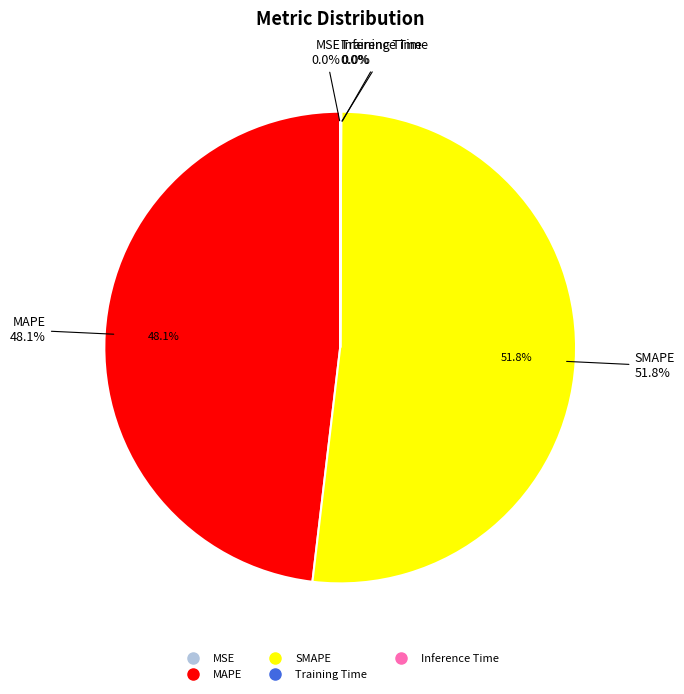

To the nearest percent, what is the average slice percentage?

20%